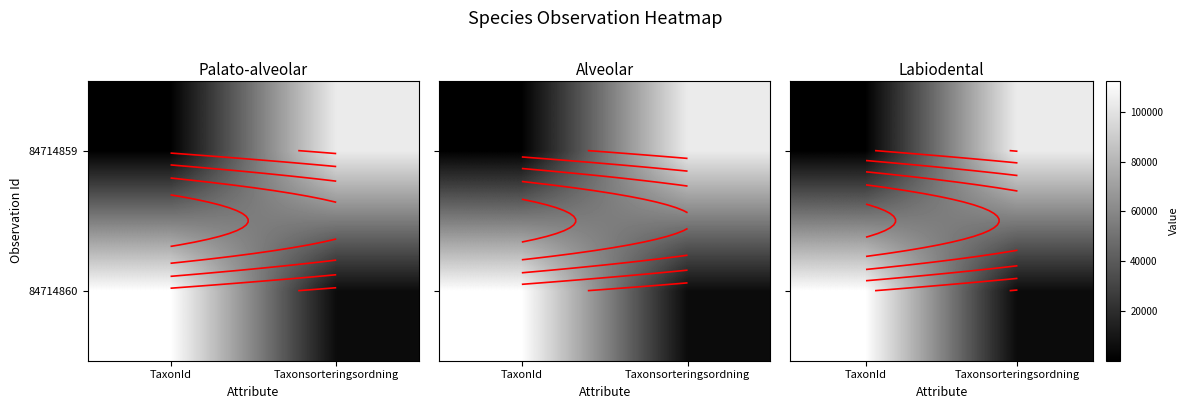

Rank the series by their average value, from highest to lowest.

84714860, 84714859